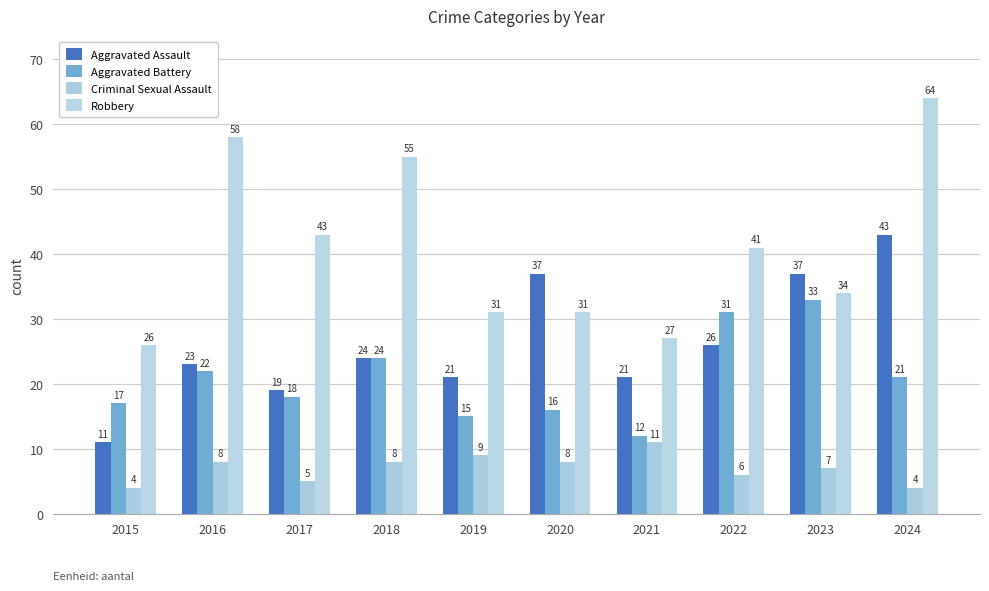

How many groups of bars are there?

10